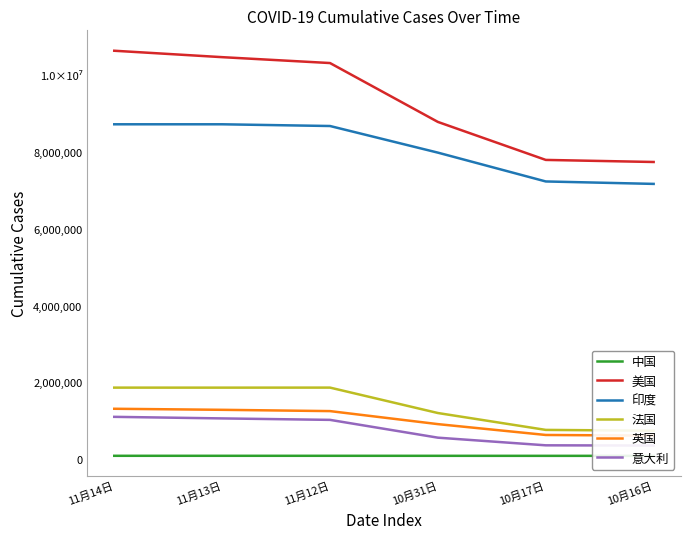

Which series has the largest total across all categories?

美国